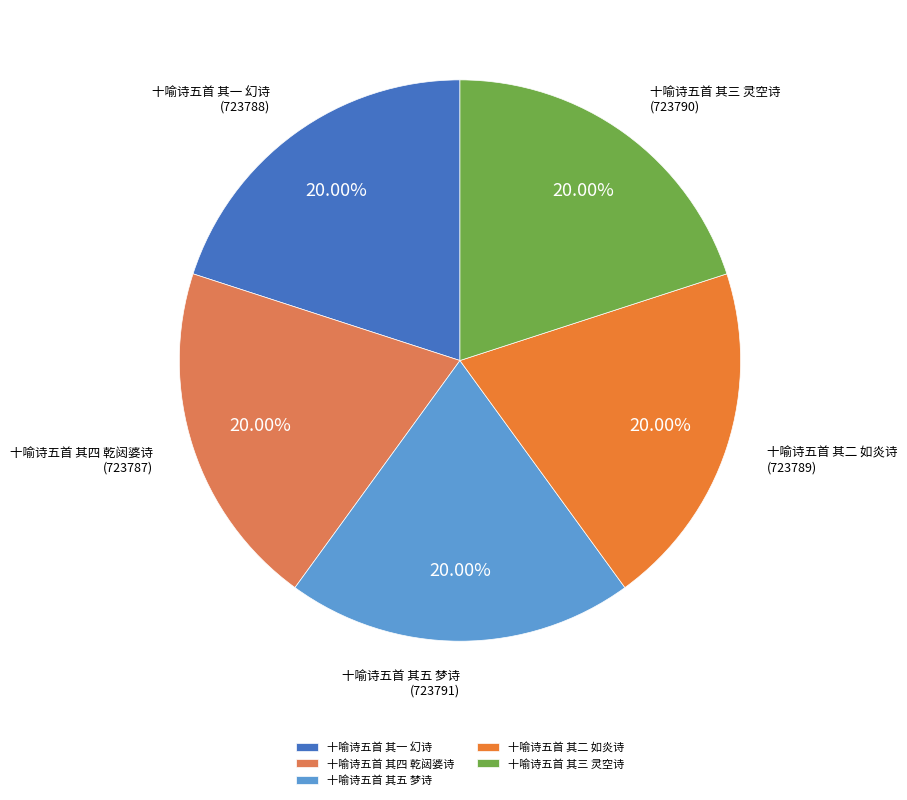

To the nearest percent, what is the combined percentage of 十喻诗五首 其五 梦诗 and 十喻诗五首 其一 幻诗?

40%